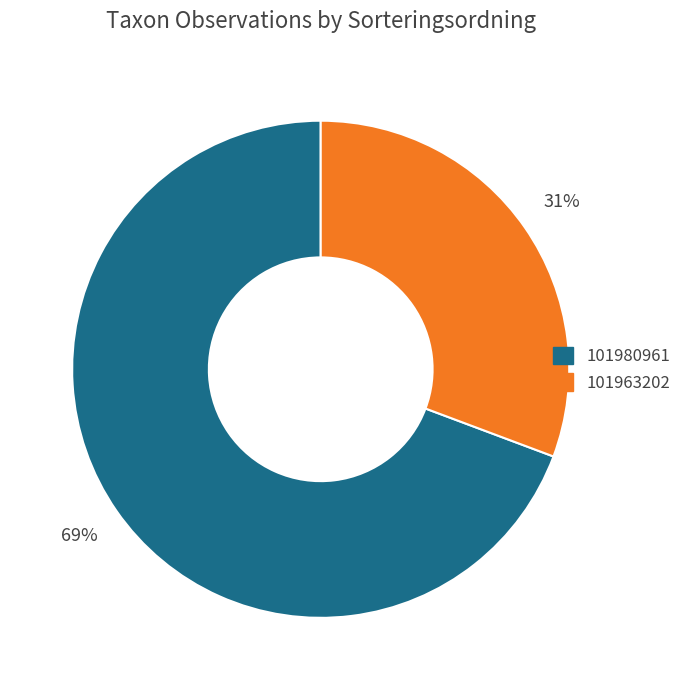

What percentage is the 101963202 slice, to the nearest percent?

31%